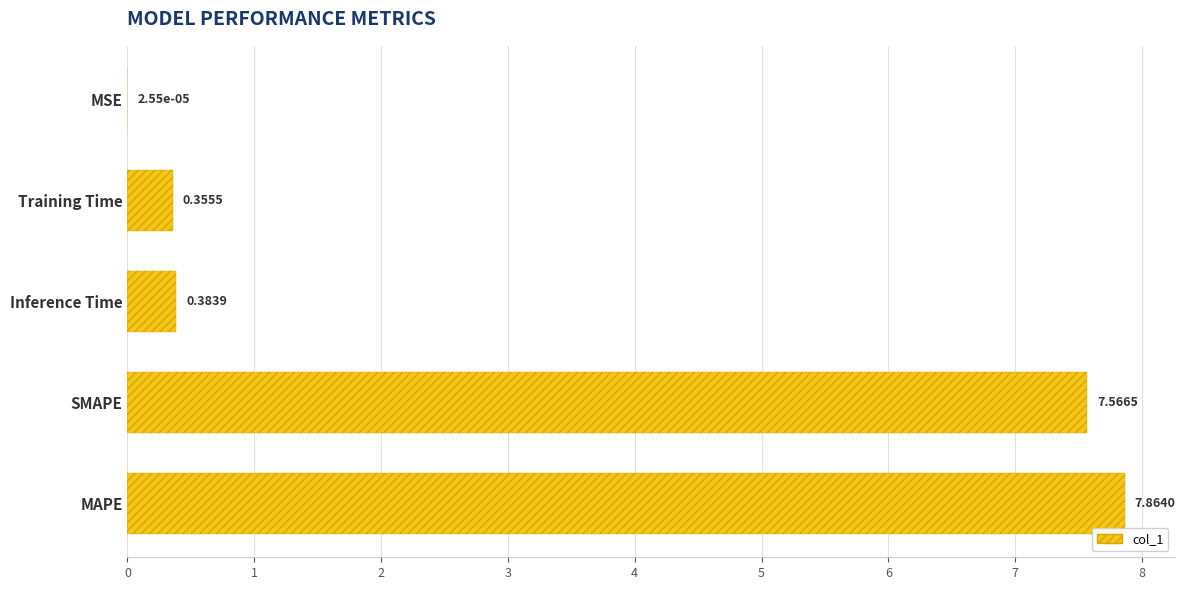

Are the bars horizontal?

Yes